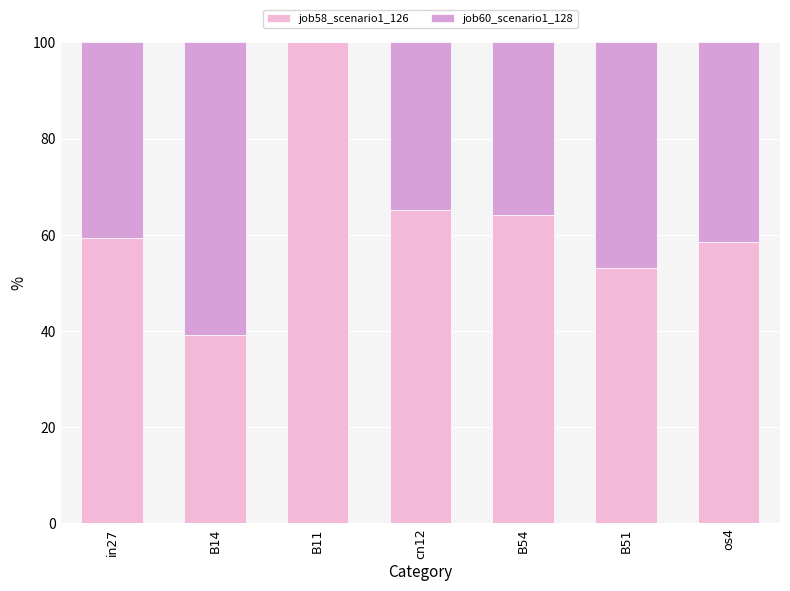

Count the number of data series in this chart.

2